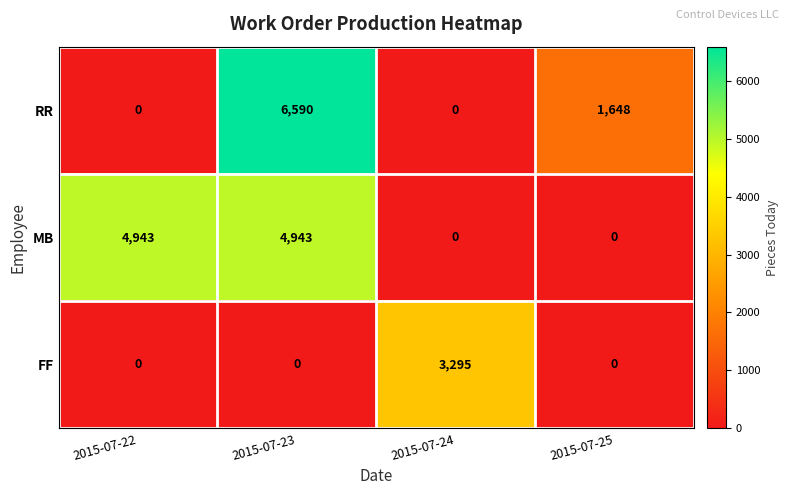

List the series in order of their overall mean, highest first.

MB, RR, FF